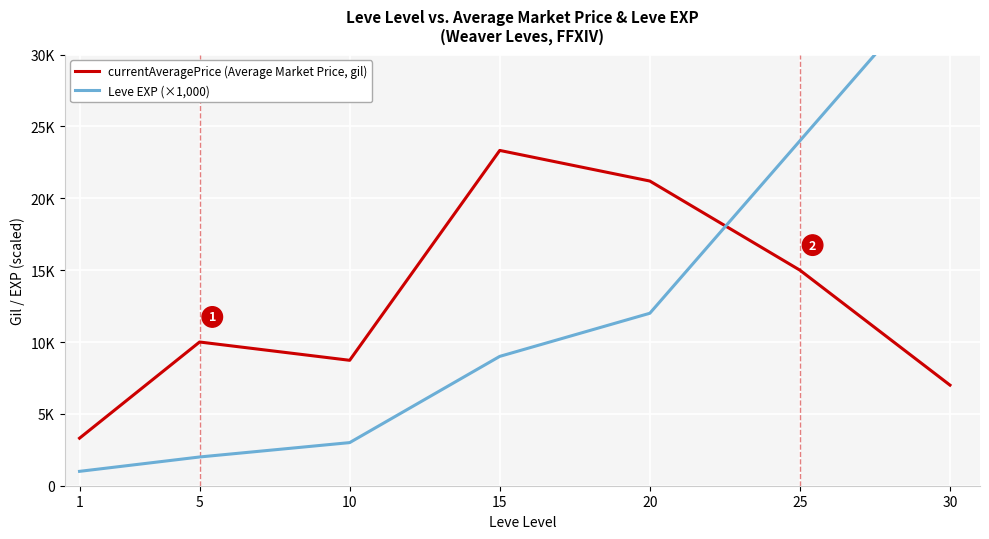

The value of currentAveragePrice (Average Market Price, gil) at 15 is 23330. True or false?

True